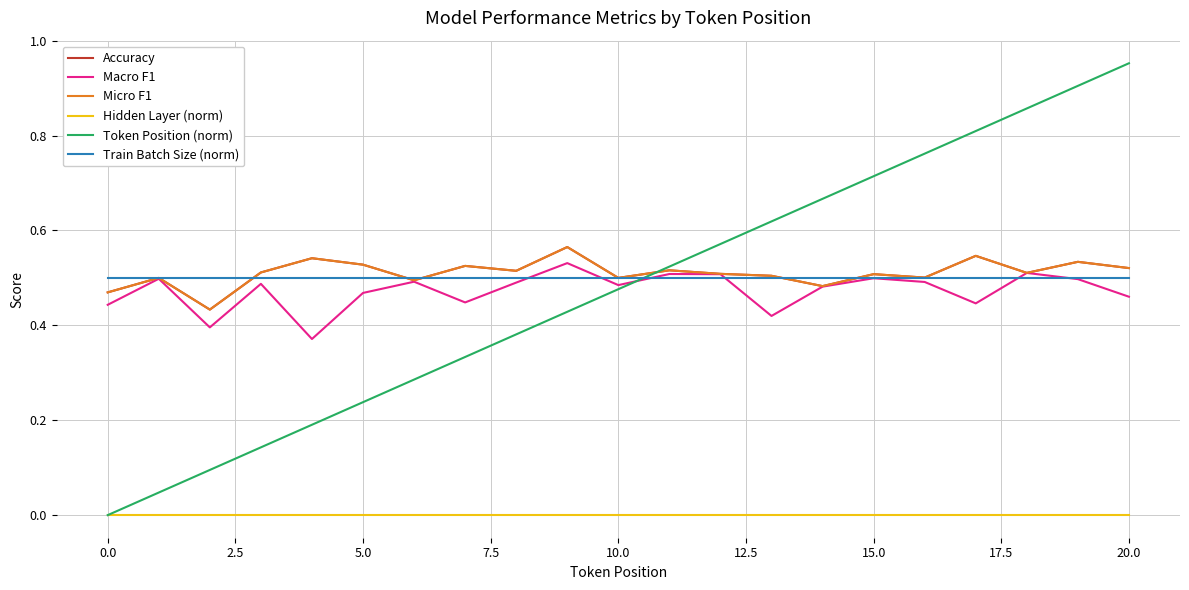

At how many categories does at least one series exceed 0?

21